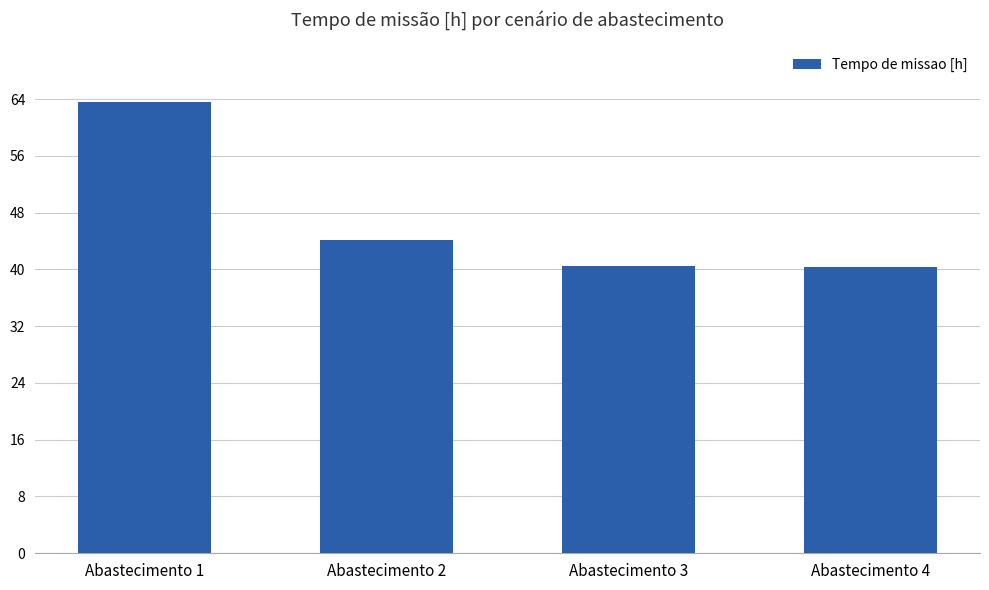

Is it true that the value at Abastecimento 4 is 20.6?

False